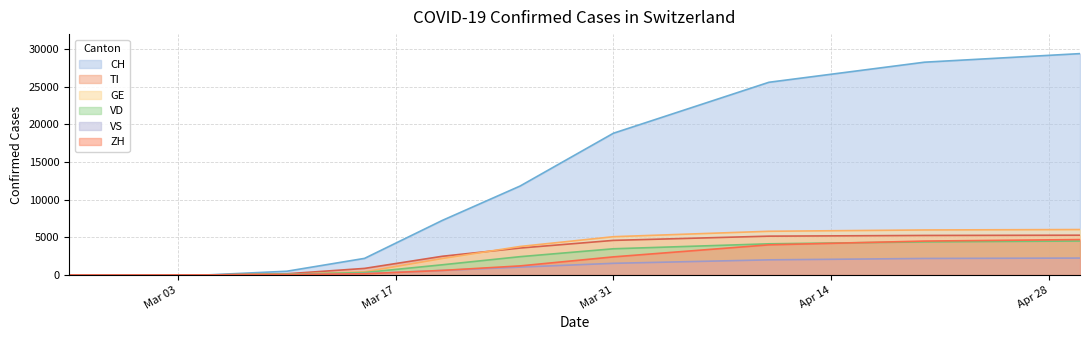

How many intersections are there between ZH and GE?

1